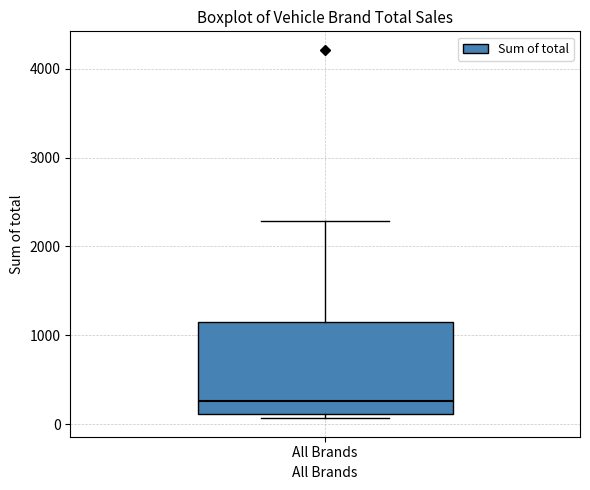

Transcribe this box plot: give where the median line is, the range the box spans, and where the two whiskers end, as read against the y-axis. The values are not printed on the chart, so give them approximately, as read against the axis.

median 300, box 100 to 1200, whiskers 100 (just below the box's lower edge) to 2300